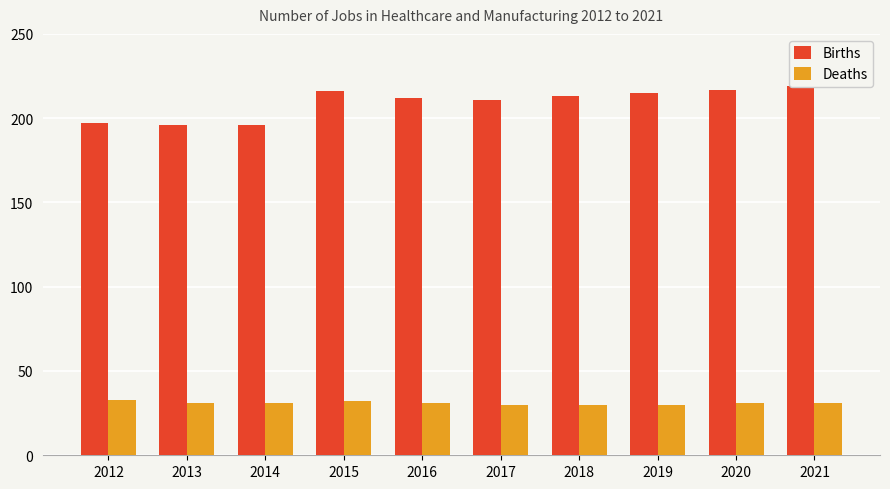

Reading left to right, list all the values displayed in this chart.

Births: 2012=197	2013=196	2014=196	2015=216	2016=212	2017=211	2018=213	2019=215	2020=217	2021=219
Deaths: 2012=33	2013=31	2014=31	2015=32	2016=31	2017=30	2018=30	2019=30	2020=31	2021=31